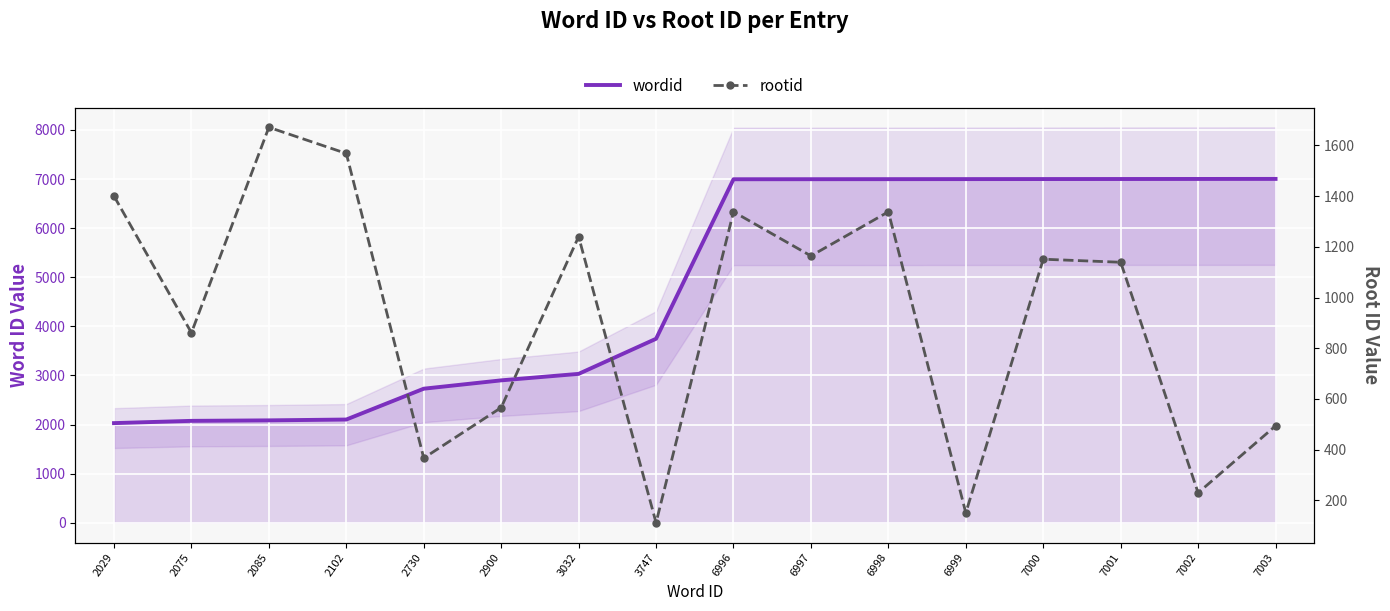

What are all the series names shown in the legend?

wordid, rootid